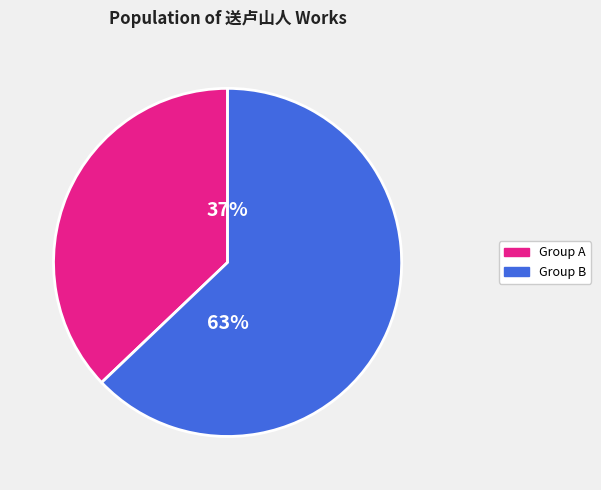

Is the sum of Group B and Group A greater than half?

Yes